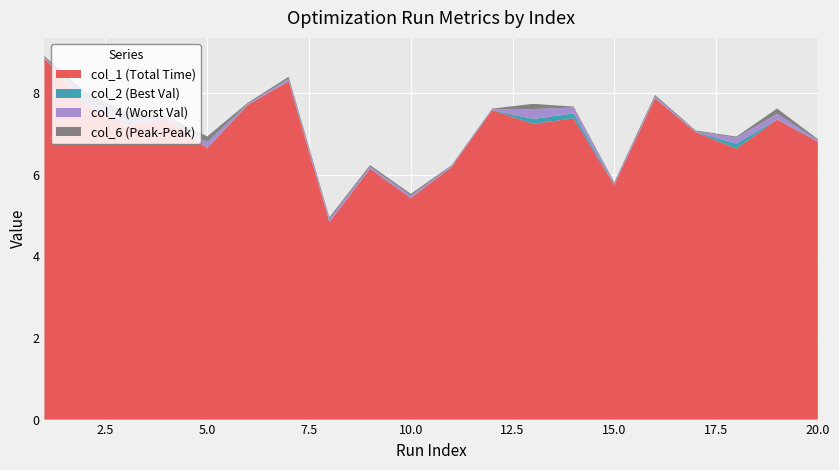

Reading left to right, list all the values displayed in this chart.

col_1 (Total Time): 8.9	7.7	7.2	7.3	6.7	7.7	8.3	4.8	6.1	5.4	6.2	7.6	7.2	7.4	5.7	7.9	7.0	6.6	7.3	6.8
col_2 (Best Val): 0.0	0.0	0.0	0.0	0.0	0.0	0.0	0.0	0.0	0.0	0.0	0.0	0.1	0.1	0.0	0.0	0.0	0.1	0.0	0.0
col_4 (Worst Val): 0.0	0.2	0.2	0.0	0.1	0.0	0.1	0.1	0.0	0.1	0.0	0.0	0.2	0.1	0.0	0.0	0.0	0.1	0.1	0.0
col_6 (Peak-Peak): 0.0	0.1	0.2	0.0	0.1	0.0	0.0	0.0	0.0	0.0	0.0	0.0	0.1	0.0	0.0	0.0	0.0	0.0	0.1	0.0